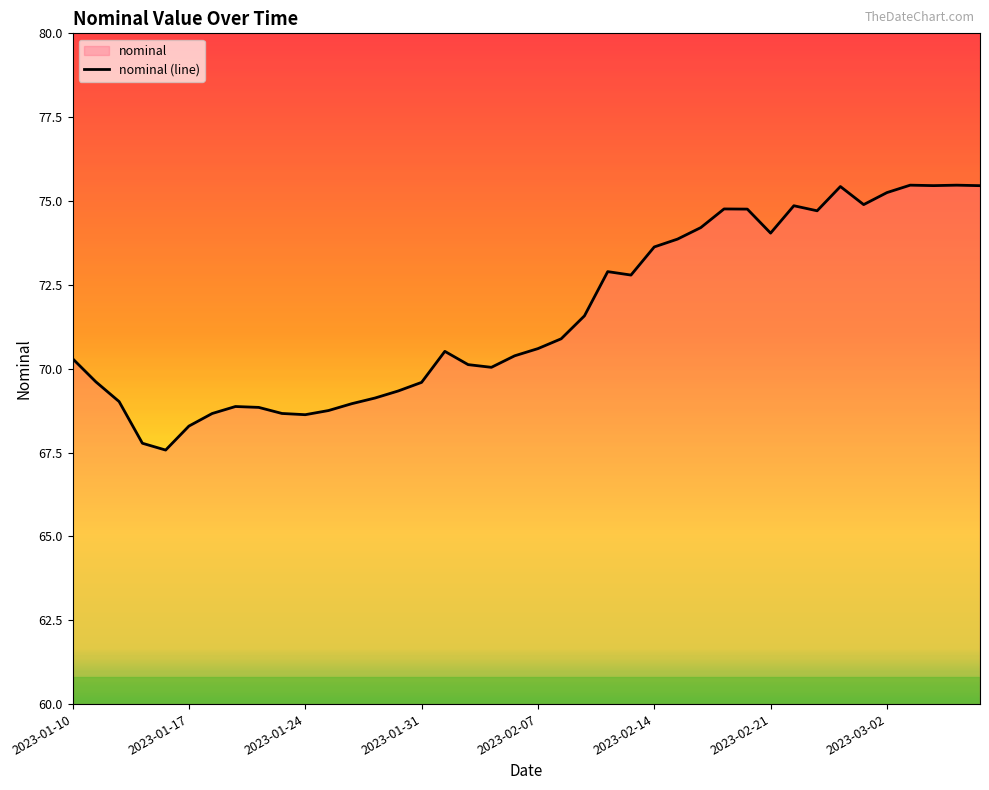

What is the greatest value displayed?

75.5